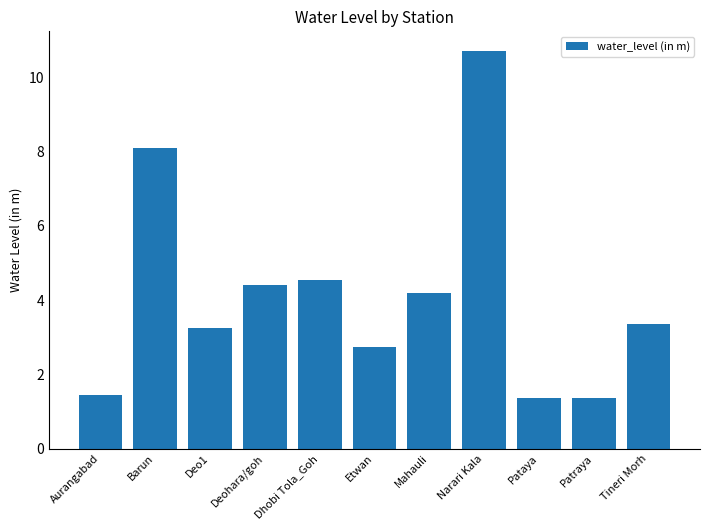

How many values are below 3?

4